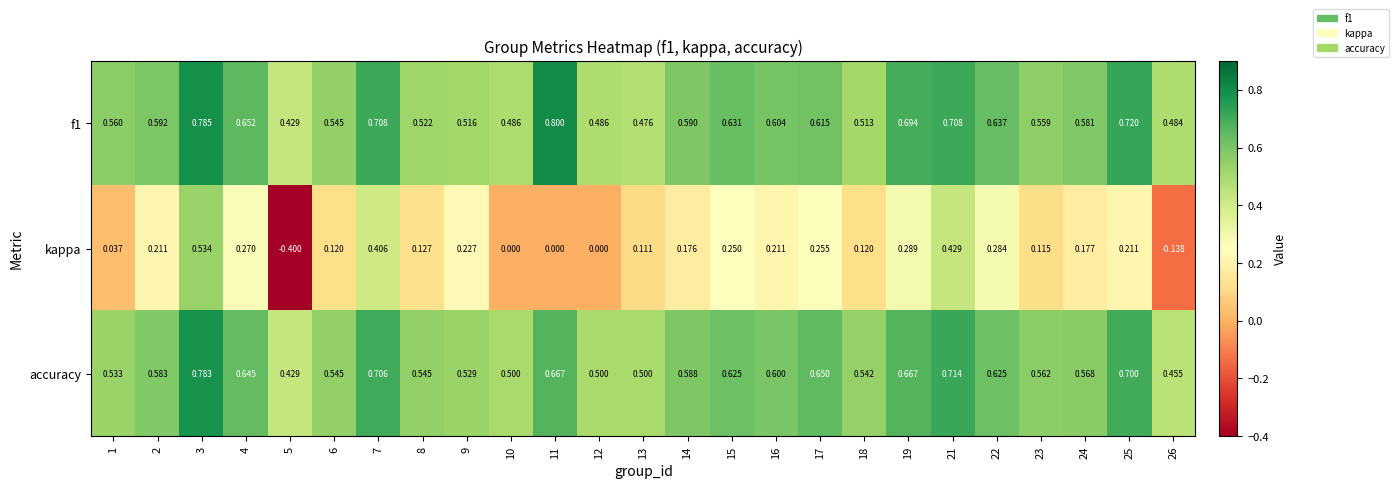

Which series has the widest spread of values?

kappa